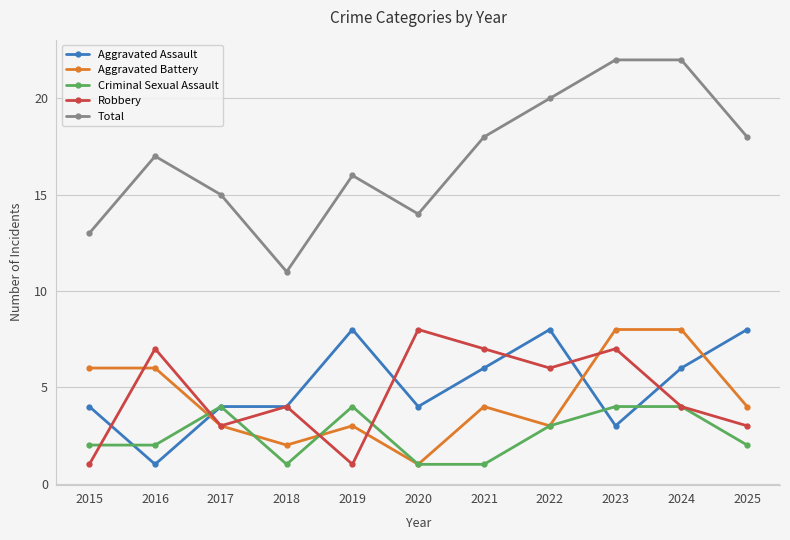

Which series ends up on top after the final intersection of Aggravated Assault and Criminal Sexual Assault?

Aggravated Assault